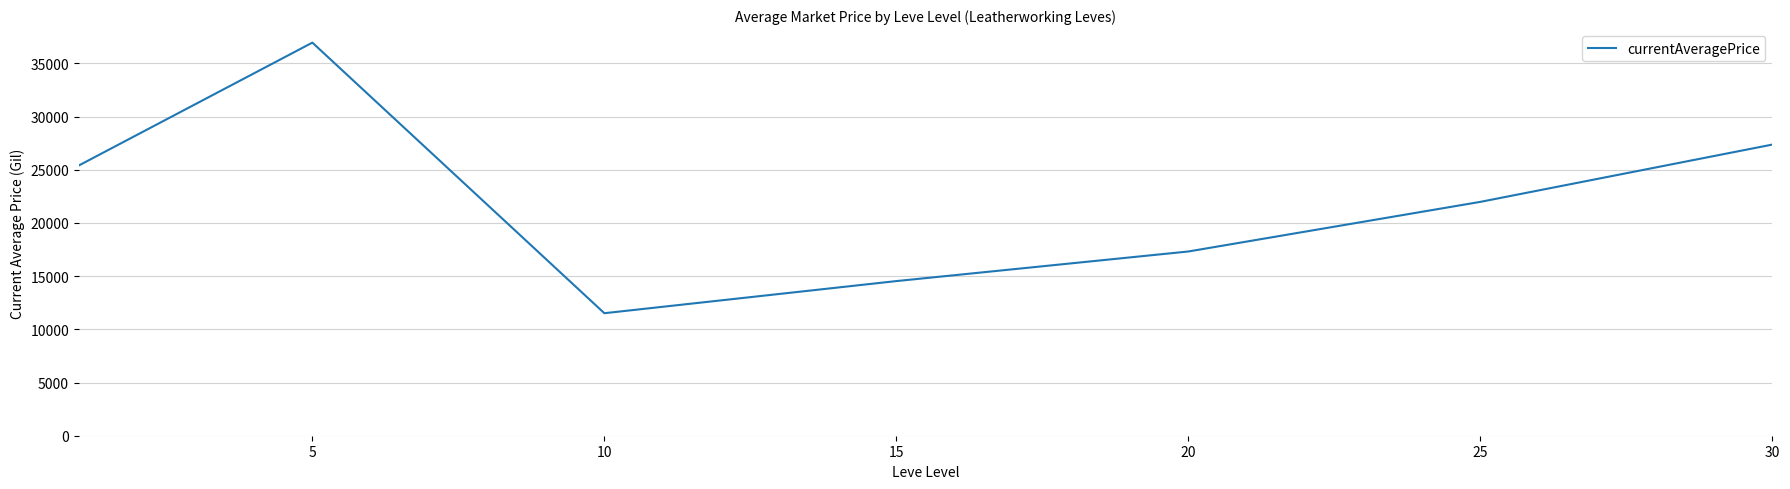

How many interior local peaks (higher than both neighbors) does the data have?

1